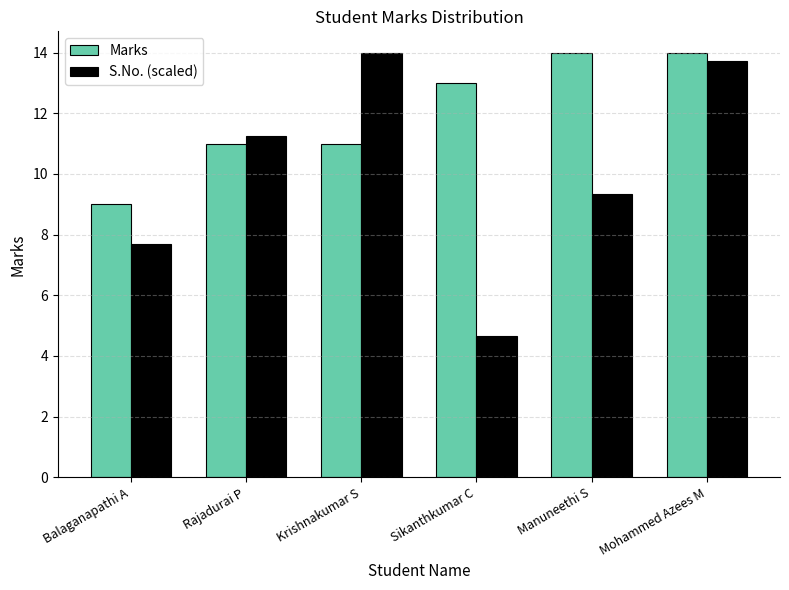

Which series has the widest spread of values?

S.No. (scaled)